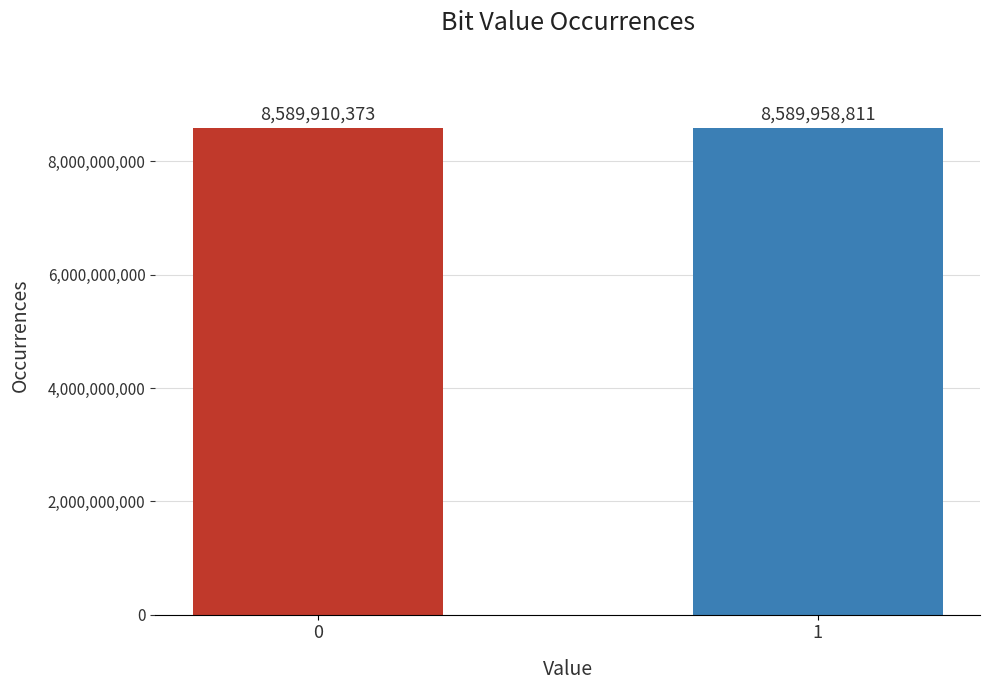

Does the chart contain stacked bars?

No